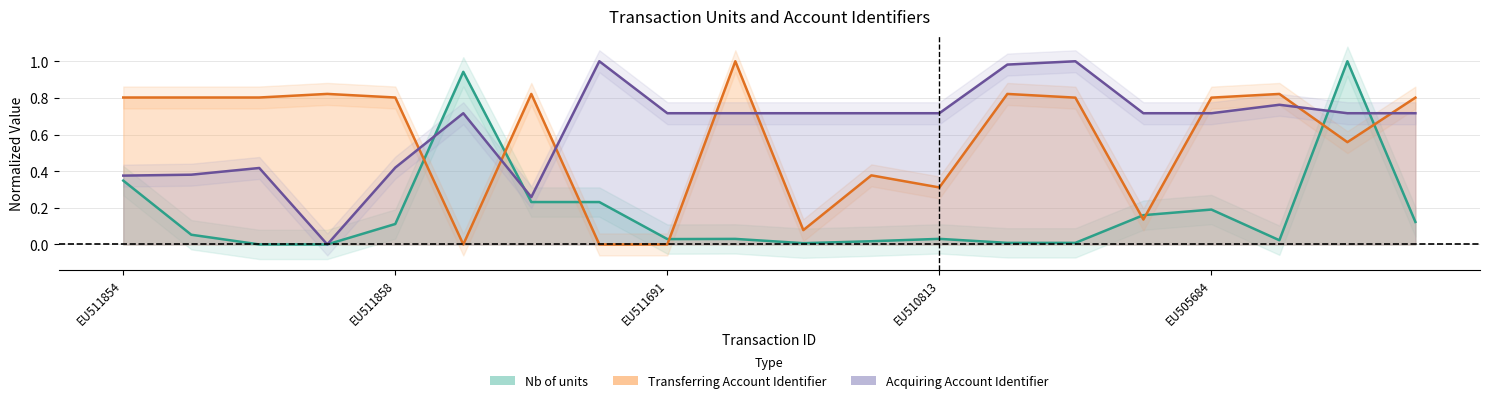

Which label corresponds to the largest value in the chart?

EU511659